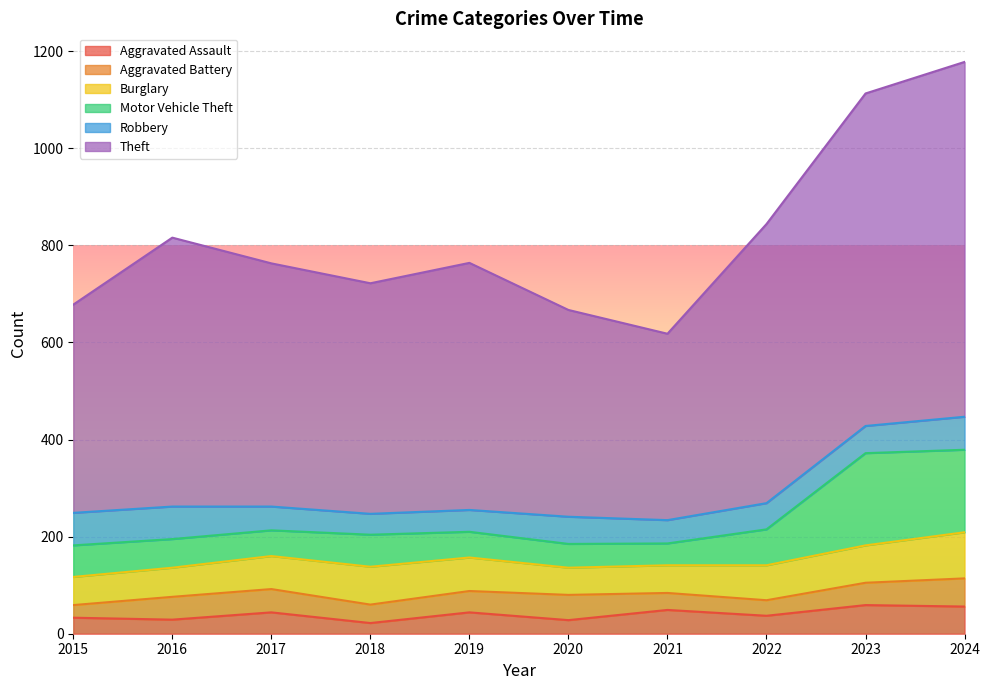

What is the total value across all series at 2016?

816